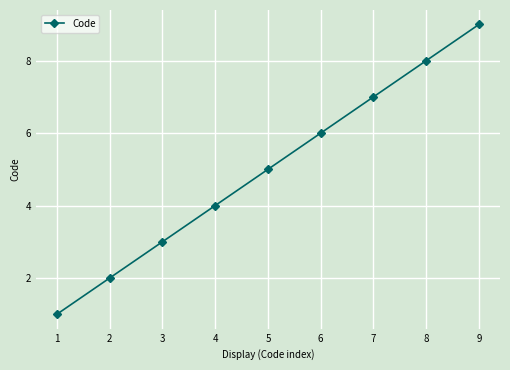

Which has a higher value, 7 or 4?

7